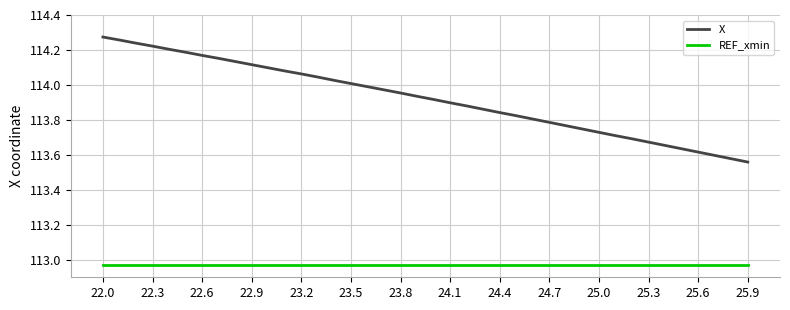

True or false: REF_xmin and X cross at least once.

False